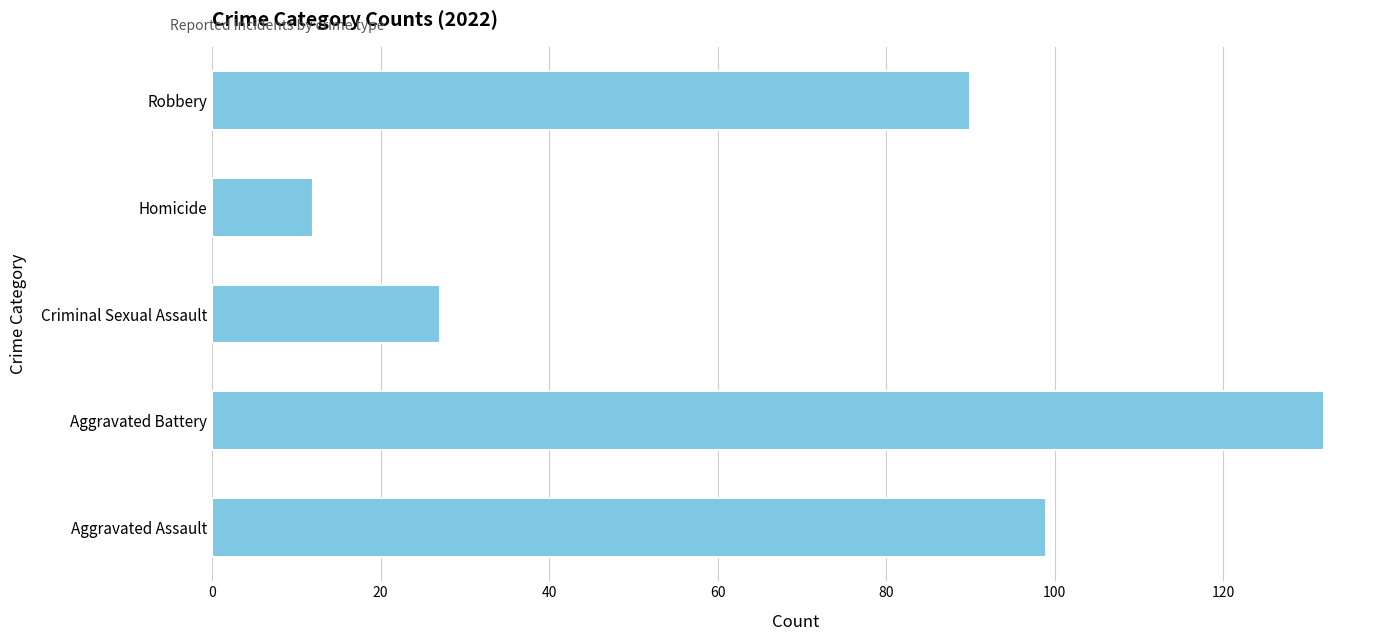

Which category has the lowest value across all series?

Homicide